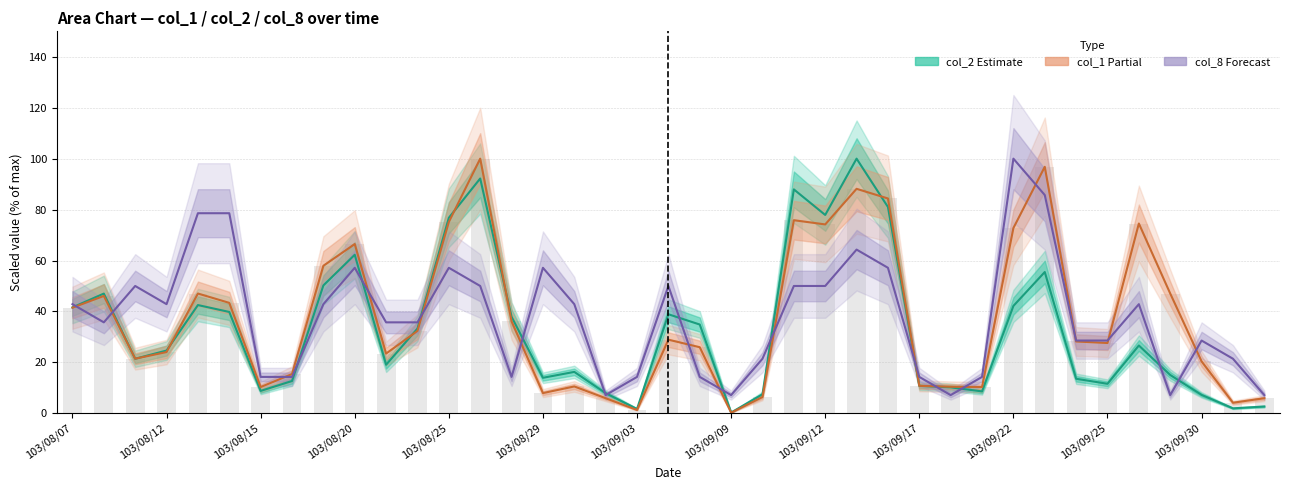

What is the maximum value for col_1 (volume × 10⁻⁵)?

100.0